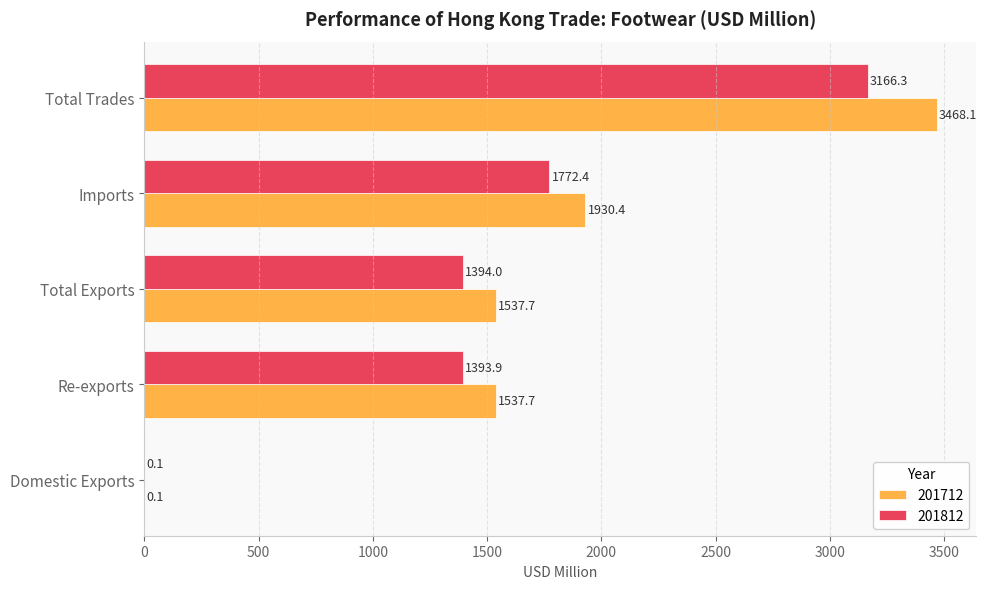

At which category does the chart reach its peak across all series?

Total Trades